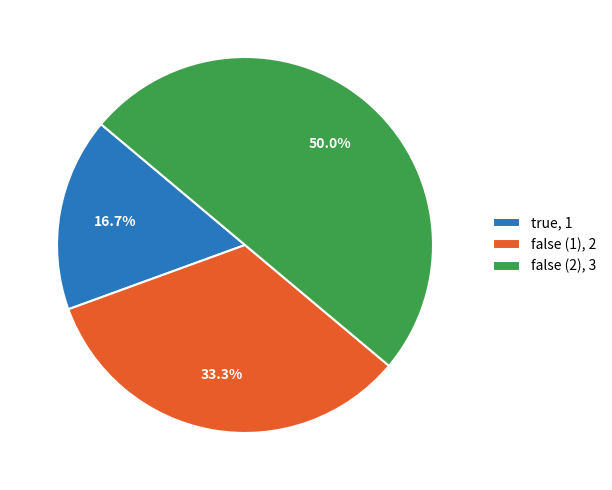

Rank the categories by value from lowest to highest.

true, false (1), false (2)